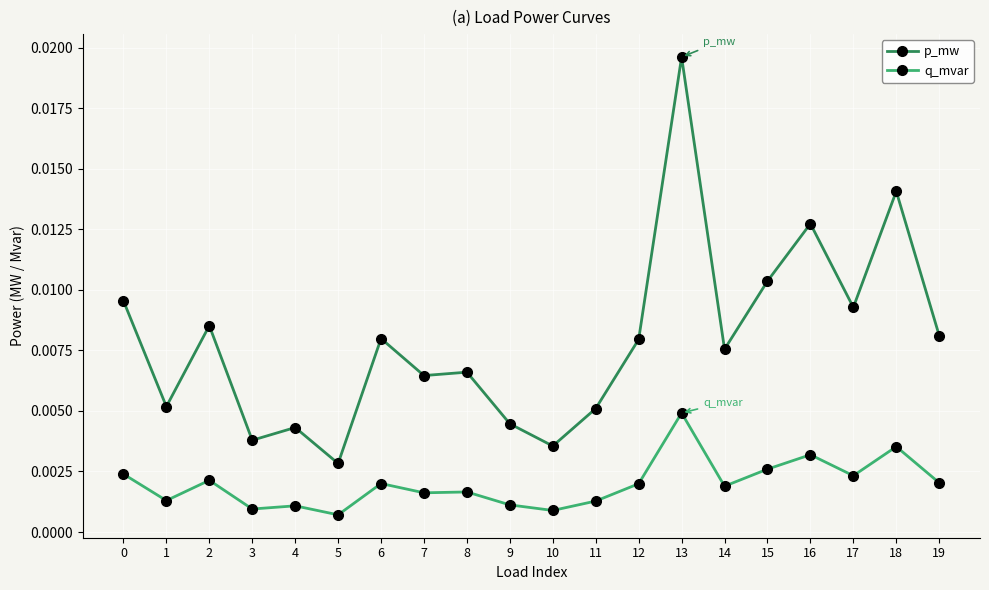

At which category does p_mw reach its first local valley?

1